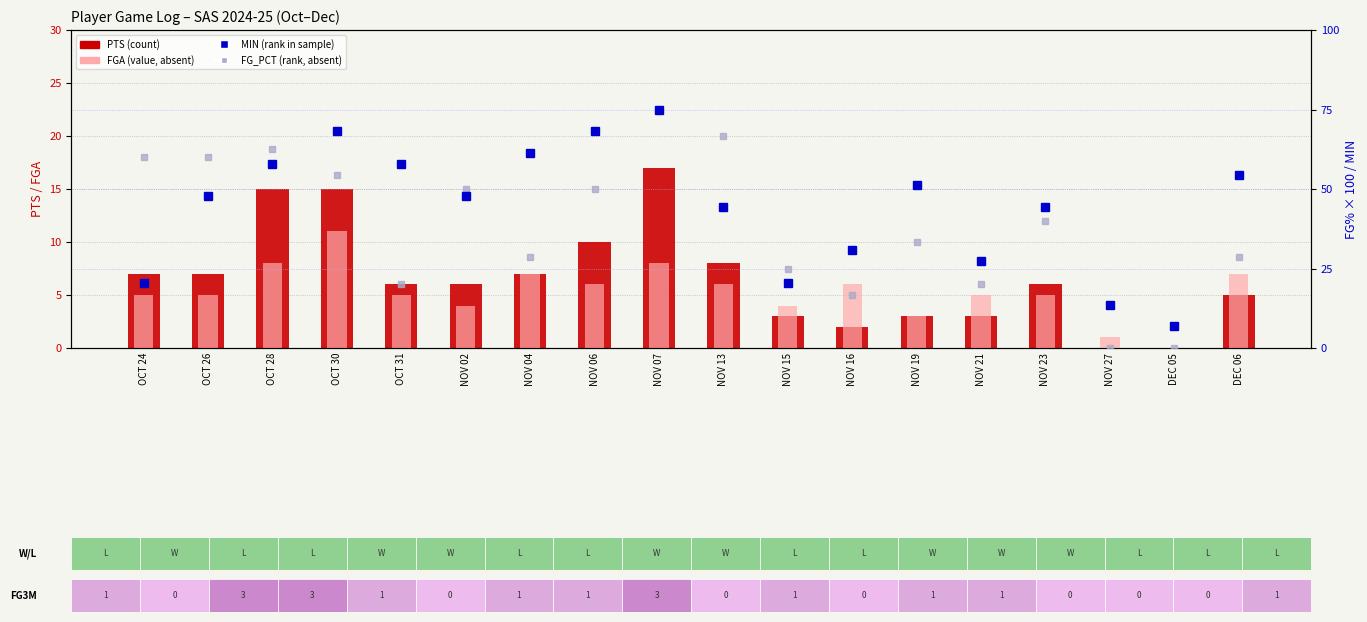

Which series has the largest range (max minus min)?

FG_PCT (rank, absent)